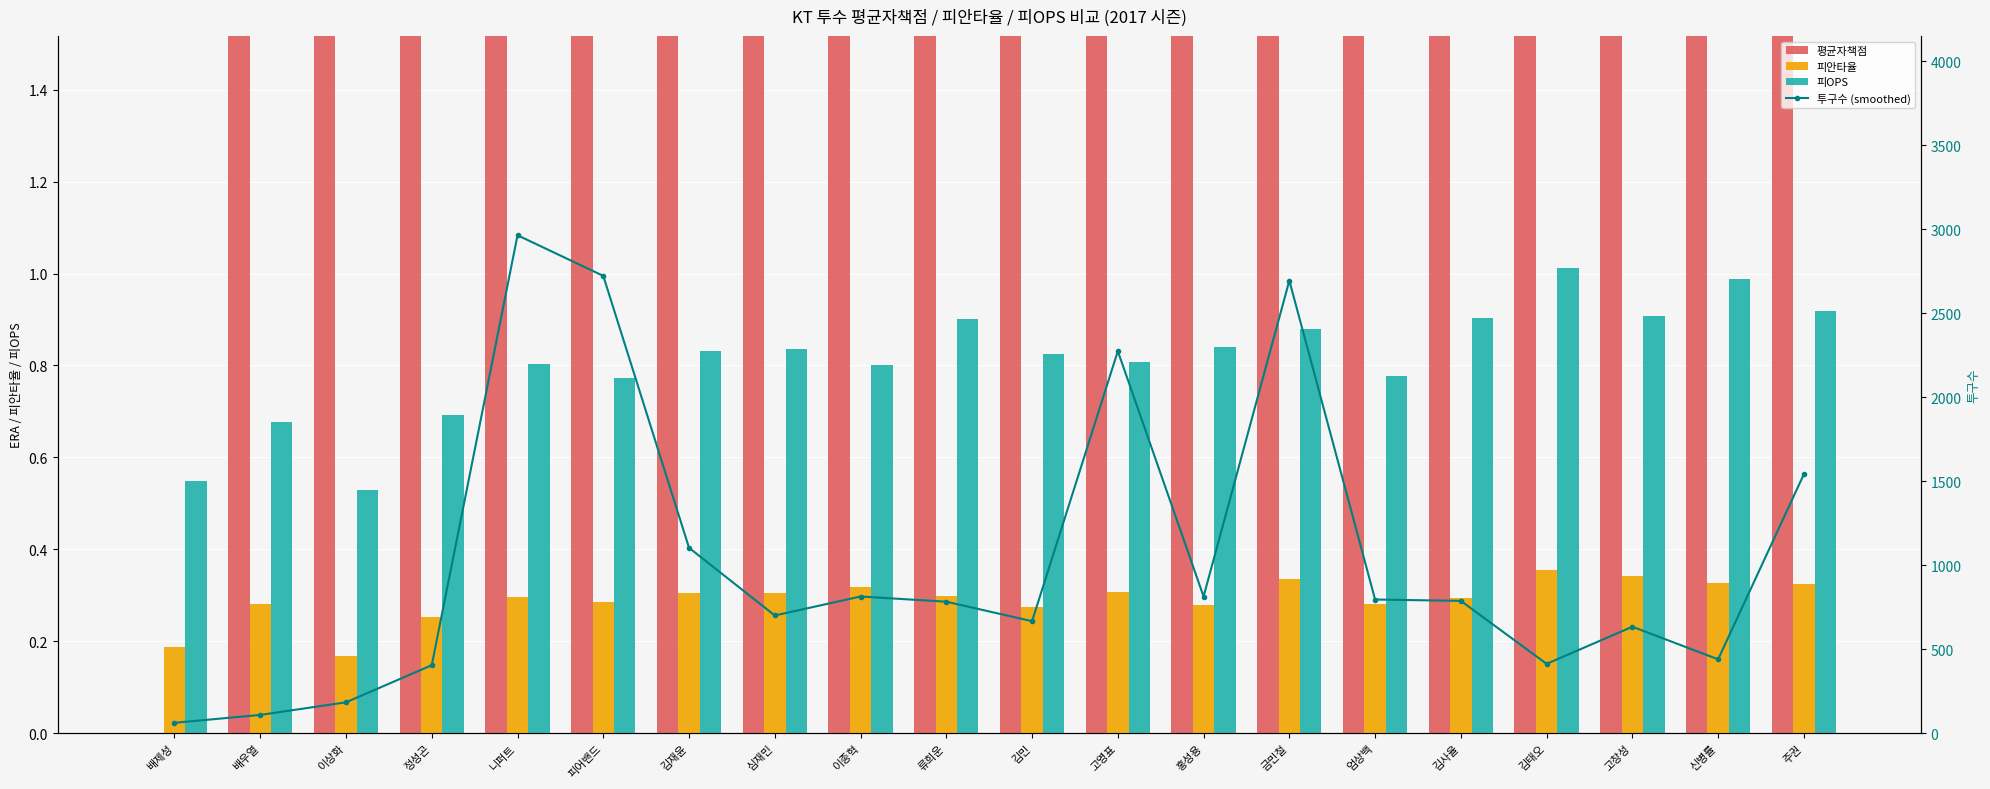

Between 김민 and 김태오, which is larger?

김태오